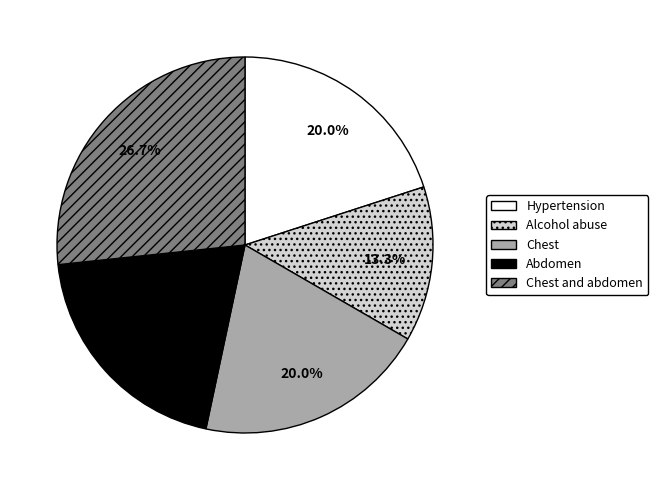

Is there a majority slice in this chart?

No